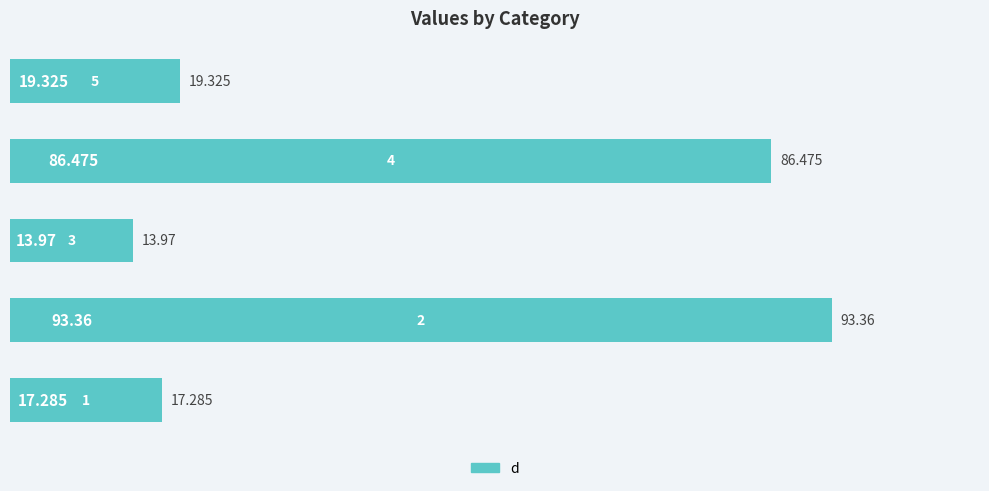

How many bars are there in total?

5